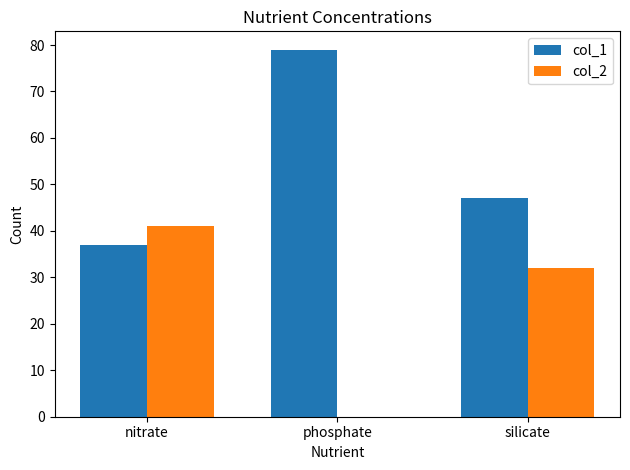

The value of col_2 at silicate is 32. True or false?

True